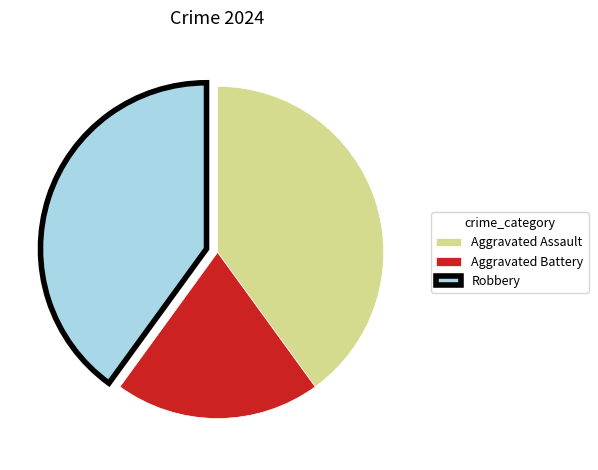

Does Robbery account for over 50% of the chart?

No